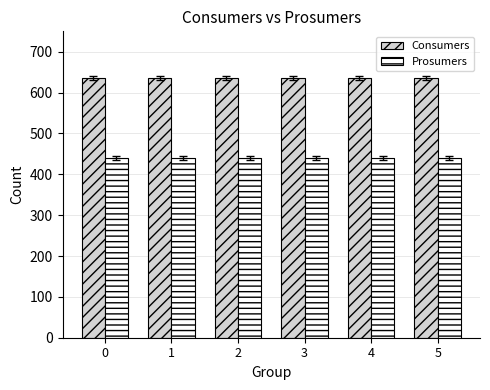

List the series in order of their peak value, highest first.

Consumers, Prosumers